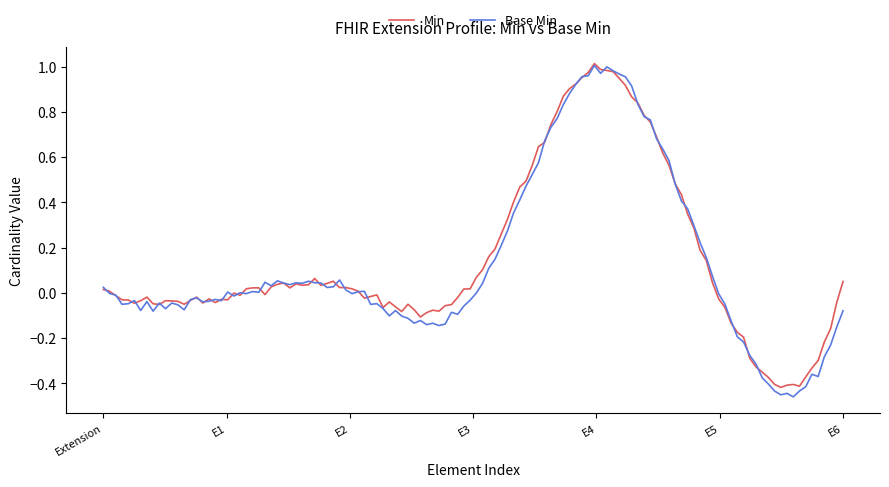

Which series has the widest spread of values?

Base Min